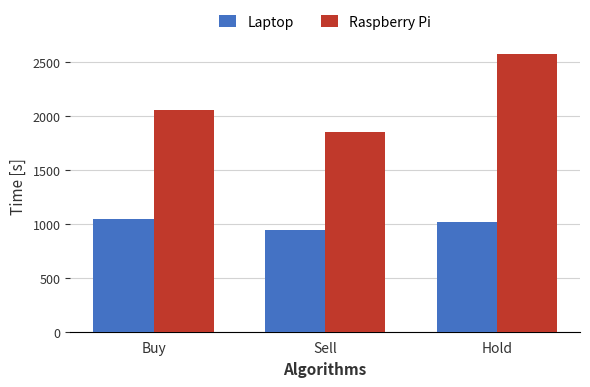

Is the value of Raspberry Pi at Buy greater than the value of Laptop at Sell?

Yes